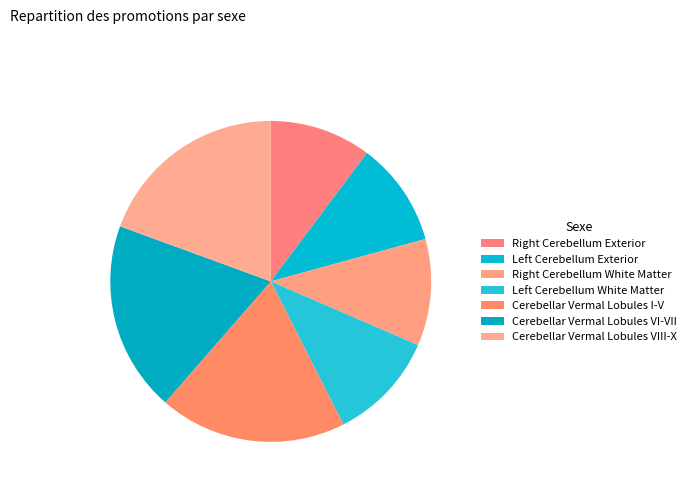

Does Cerebellar Vermal Lobules VIII-X represent more than half of the total?

No